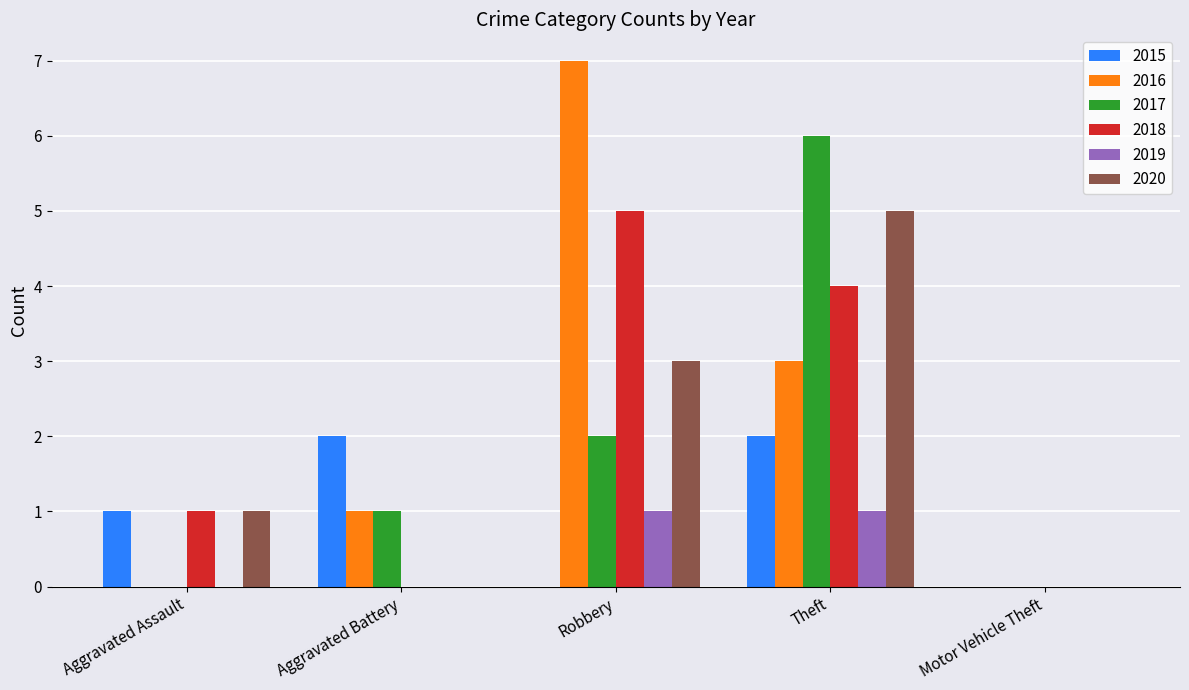

At which label does 2017 reach its peak?

Theft